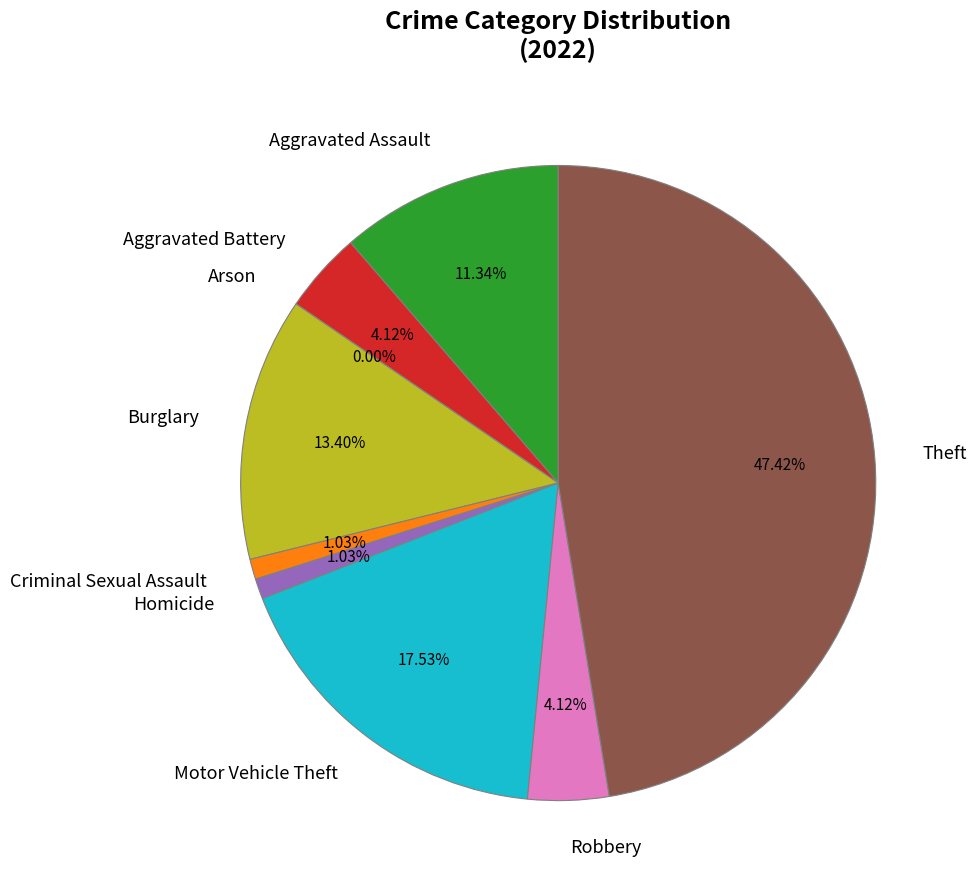

To the nearest percent, what is the combined percentage of Aggravated Assault and Aggravated Battery?

15%